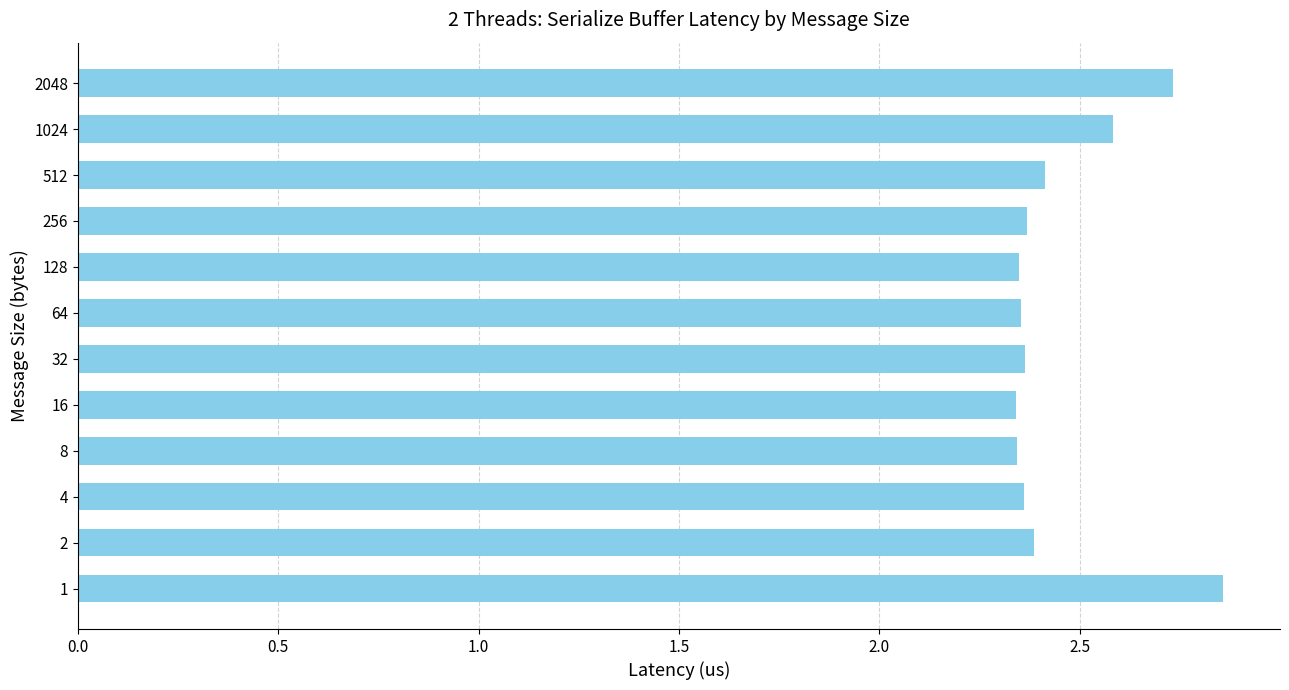

The chart shows a value of 4.0 at 128. True or false?

False